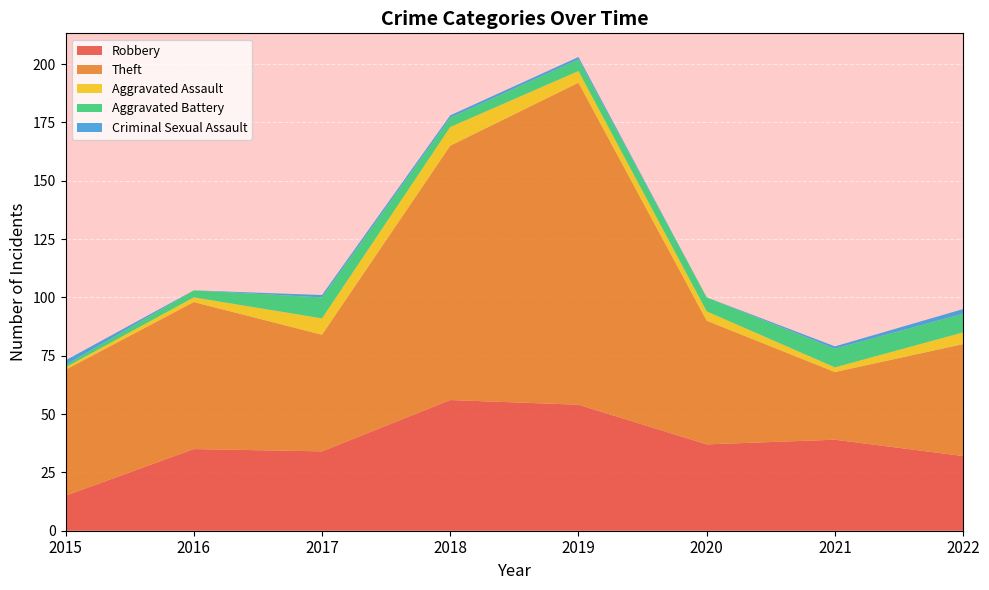

Reading left to right, what are all the values shown in this chart?

Robbery: 15	35	34	56	54	37	39	32
Theft: 54	63	50	109	138	53	29	48
Aggravated Assault: 1	2	7	8	5	4	2	5
Aggravated Battery: 1	3	9	4	5	6	8	8
Criminal Sexual Assault: 2	0	1	1	1	0	1	2